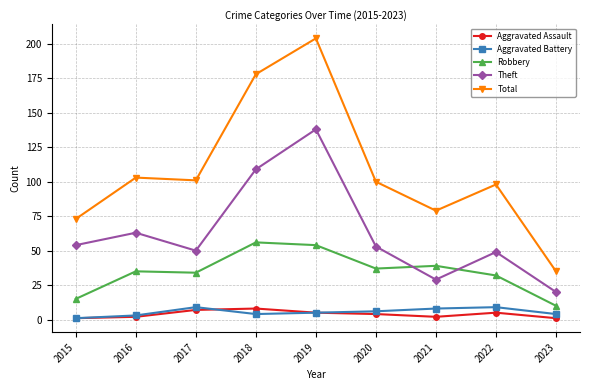

What is the spread (max minus min) of values at 2022?

93